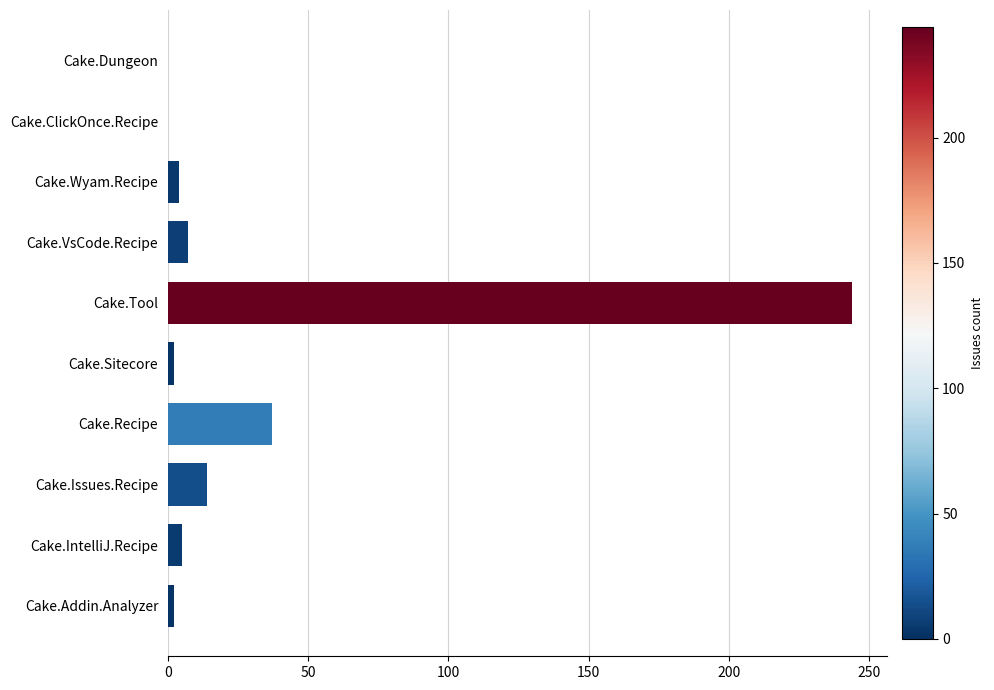

At which label is the value closest to 122?

Cake.Recipe